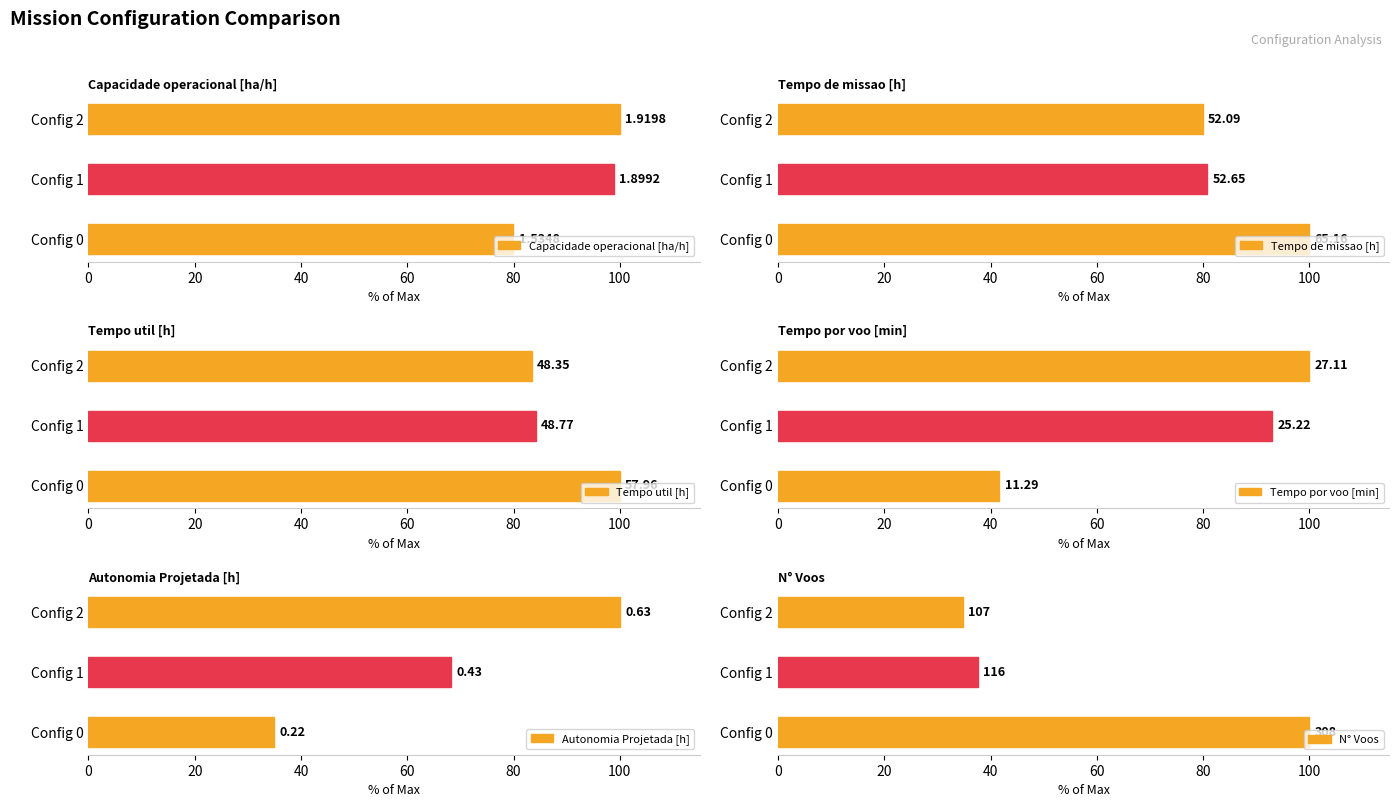

Does the chart contain any negative values?

No